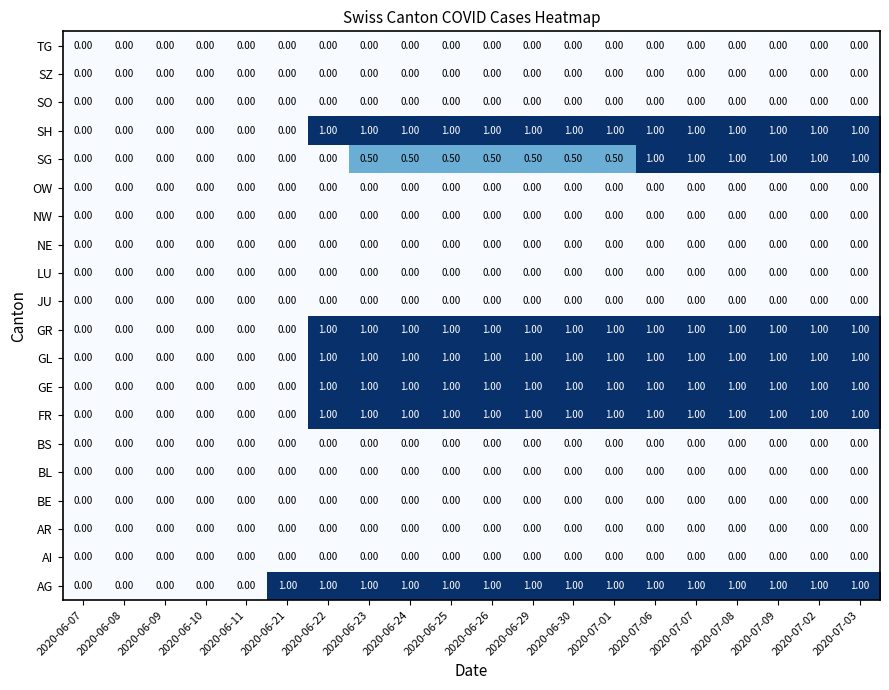

What is the total value across all series at 2020-06-23?

6.5